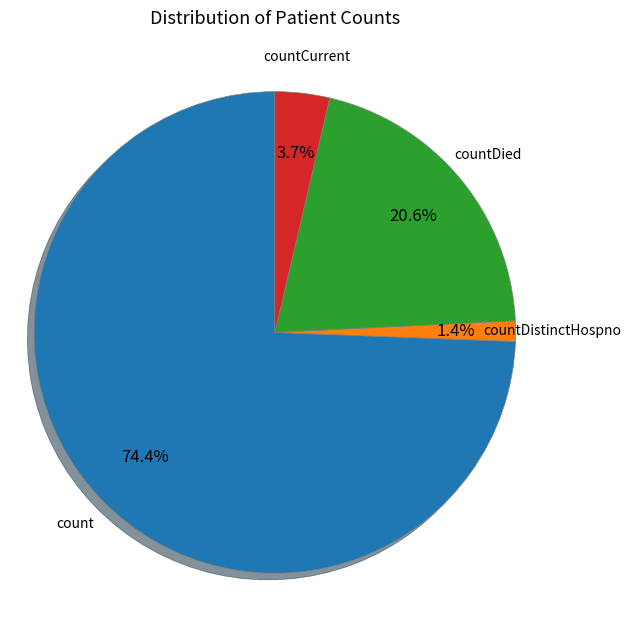

How many slices are in this pie chart?

4